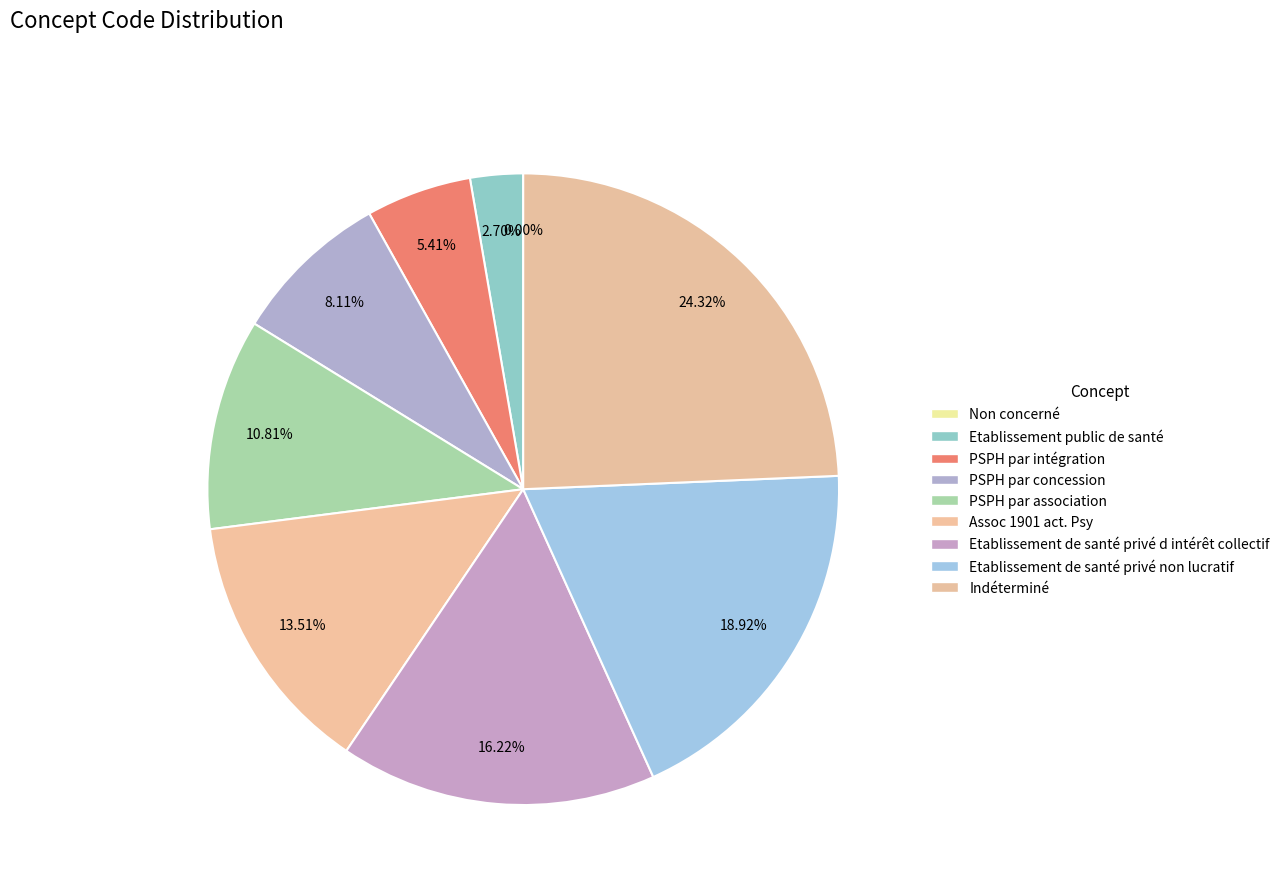

How many segments does this pie chart have?

9